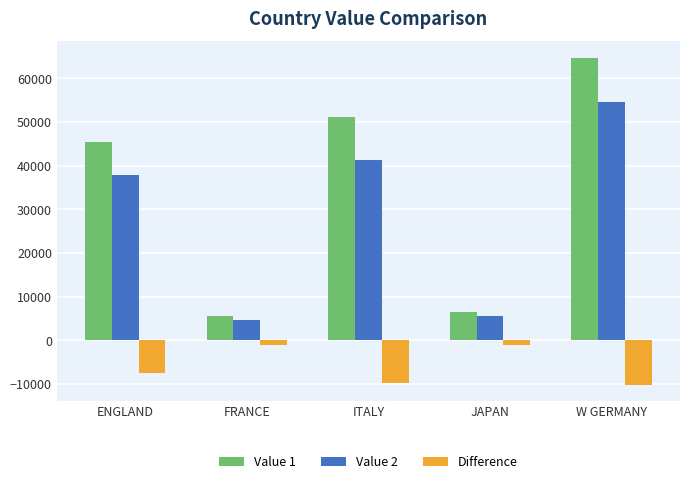

What is the minimum value shown in the chart?

-10169